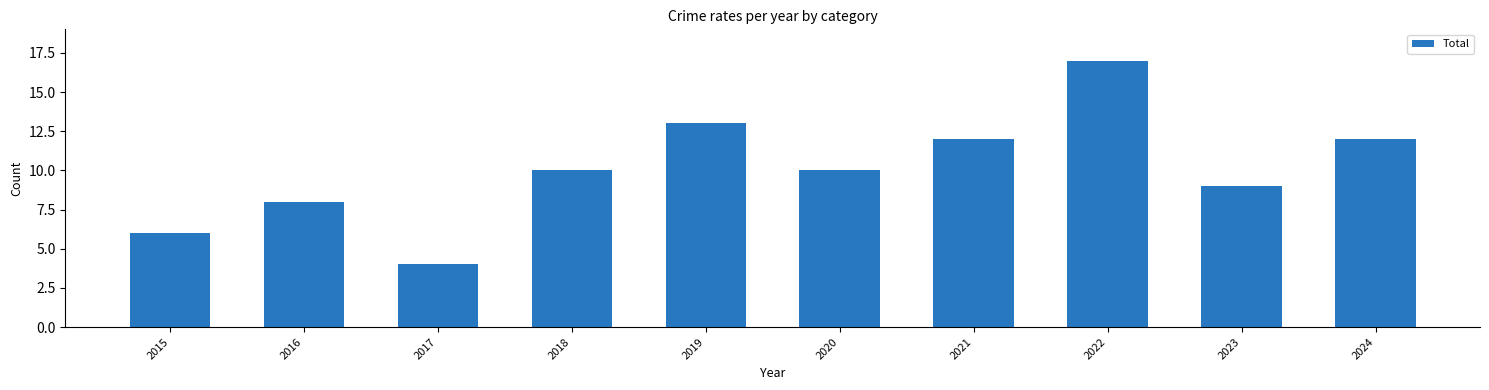

How many distinct data groups are displayed?

1